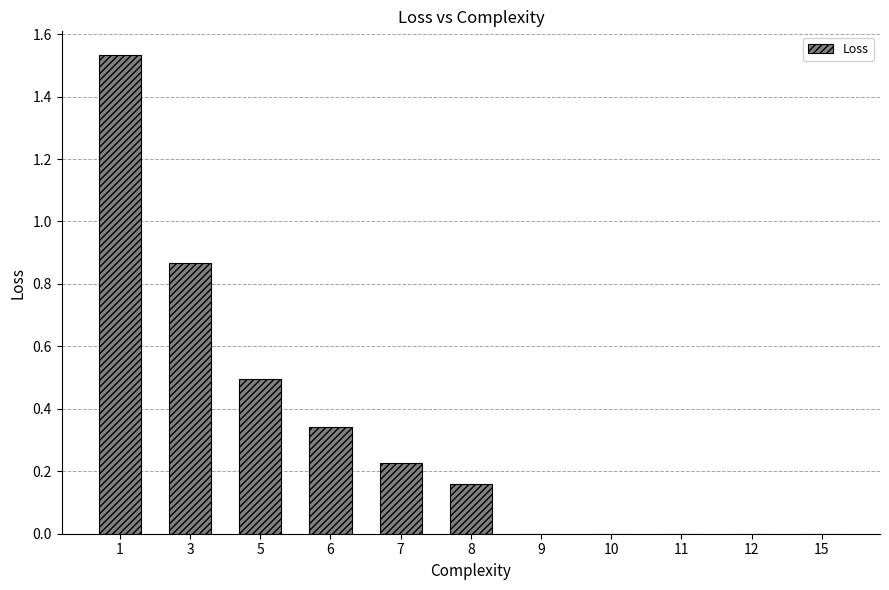

The value at 15 is 0.0. True or false?

True